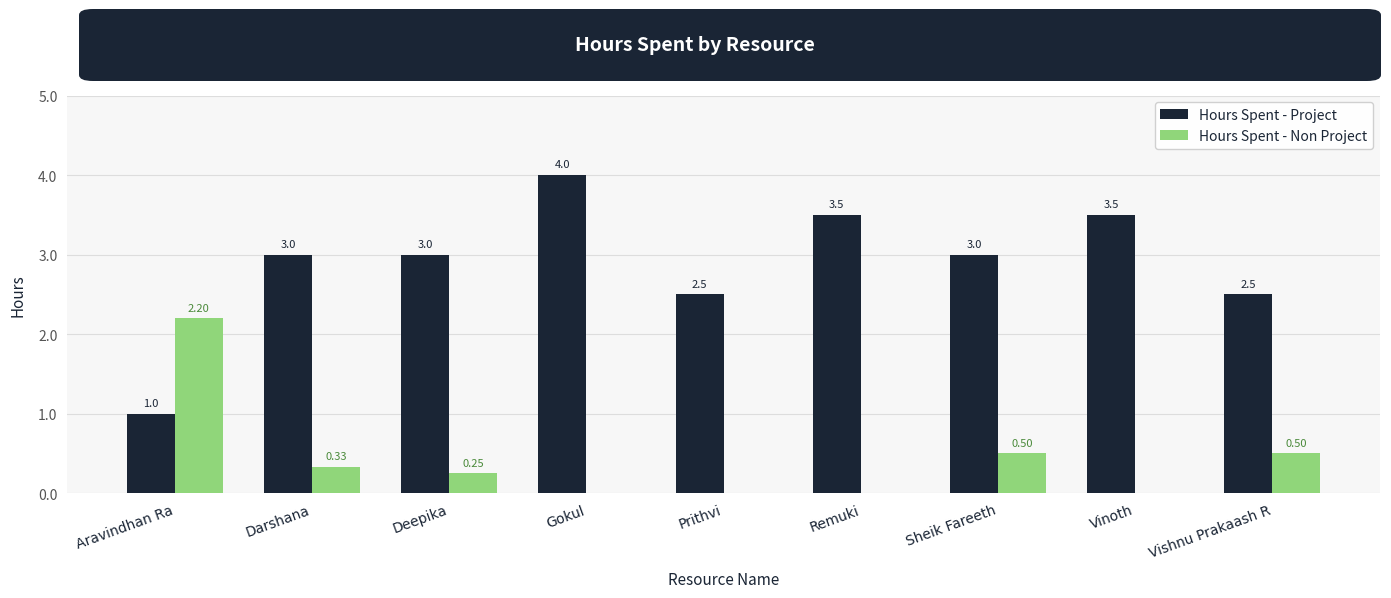

Which category has the highest value across all series?

Gokul